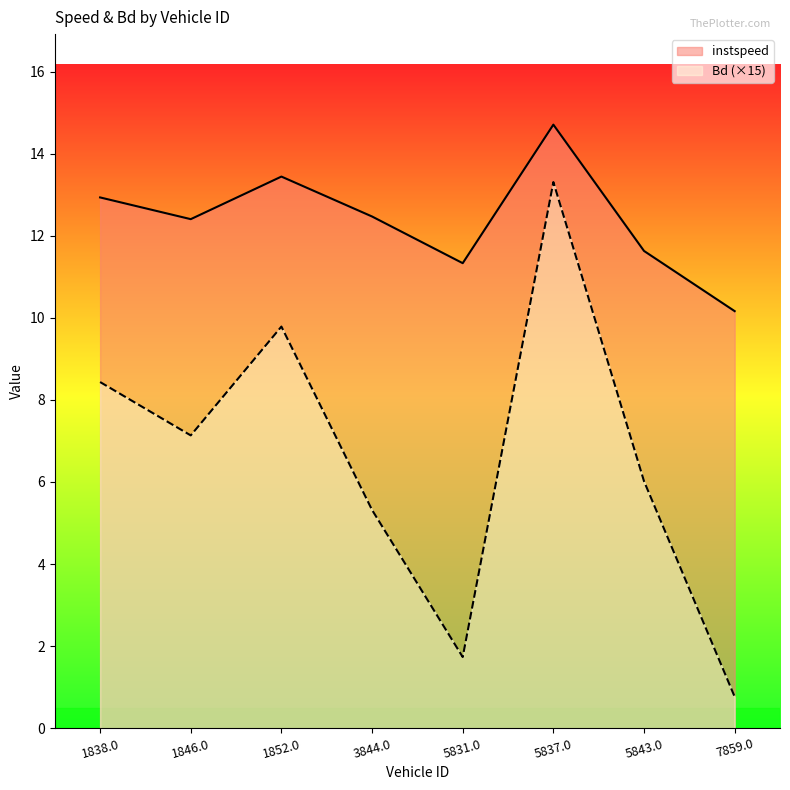

True or false: instspeed and Bd intersect in this chart.

False